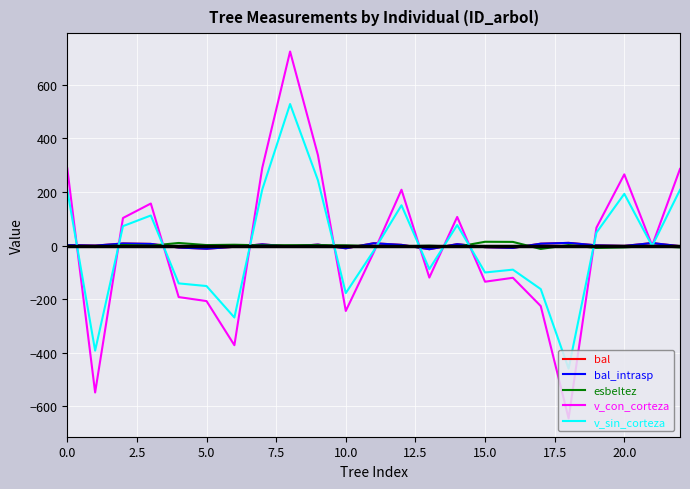

Does the chart display data point markers on the line(s)?

No